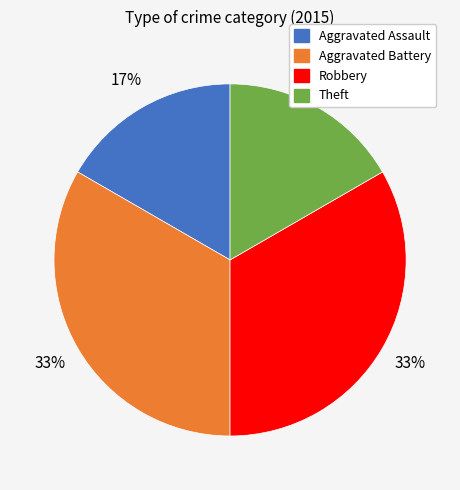

How many segments does this pie chart have?

4